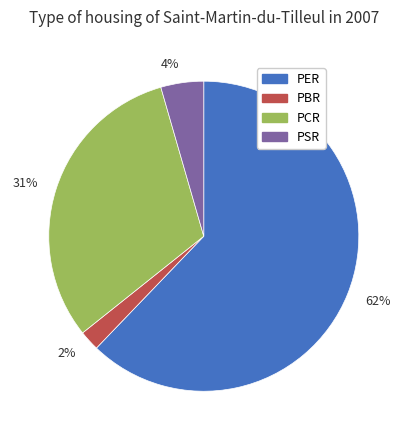

To the nearest percent, what portion does PBR represent?

2%